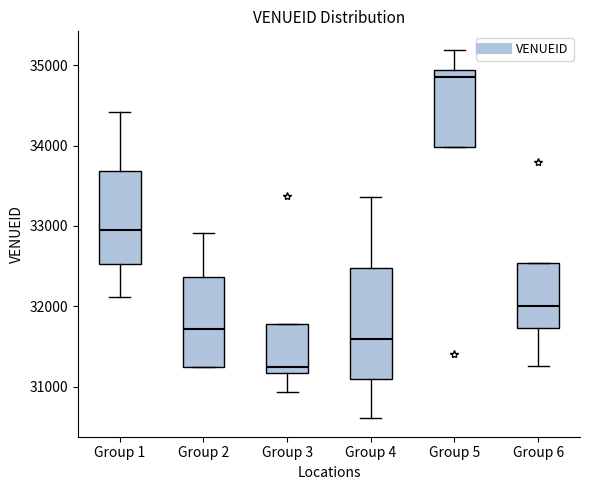

Reading left to right, read every box against the y-axis: the position of its median line, the range the box covers, and the ends of its whiskers. The values are not printed on the chart, so give them approximately, as read against the axis.

Group 1: median 32900, box 32500 to 33700, whiskers 32100 to 34400
Group 2: median 31700, box 31200 to 32400, whiskers 31200 to 32900
Group 3: median 31200 (just above the box's lower edge), box 31200 to 31800, whiskers 30900 to 31800
Group 4: median 31600, box 31100 to 32500, whiskers 30600 to 33400
Group 5: median 34900 (just below the box's upper edge), box 34000 to 34900, whiskers 34000 to 35200
Group 6: median 32000, box 31700 to 32500, whiskers 31300 to 32500